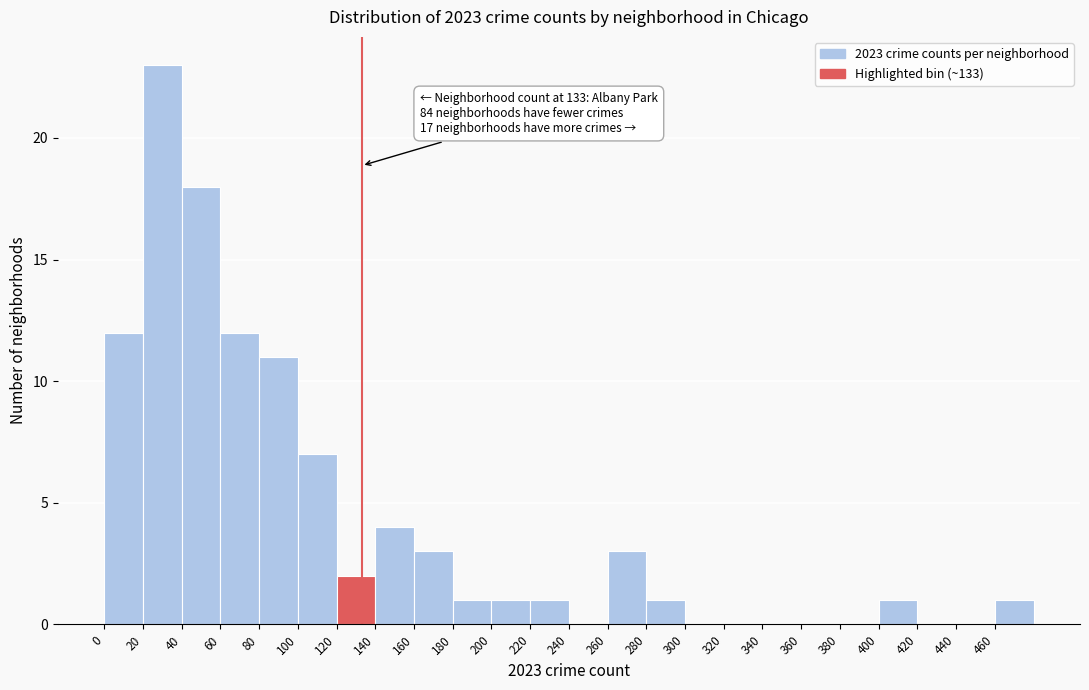

Over which range of the x-axis is the bar tallest?

20 to 40